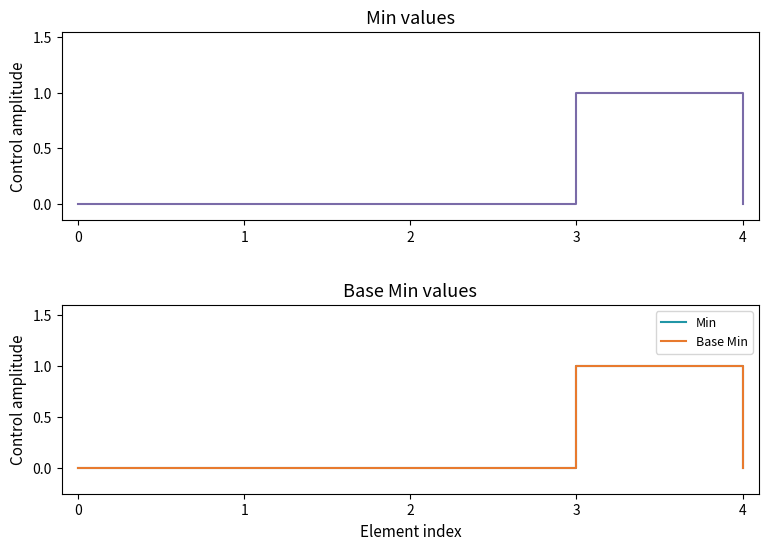

At which category is the sum across all series the highest?

3